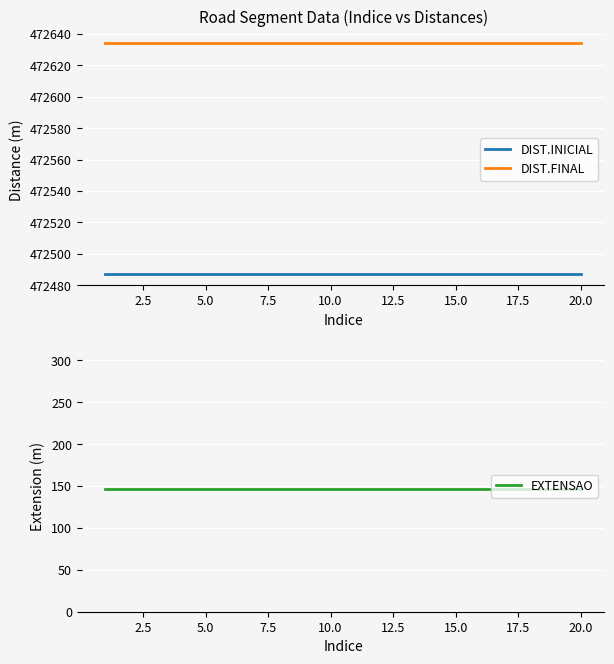

True or false: DIST.FINAL has more than 1 interior local peaks.

False